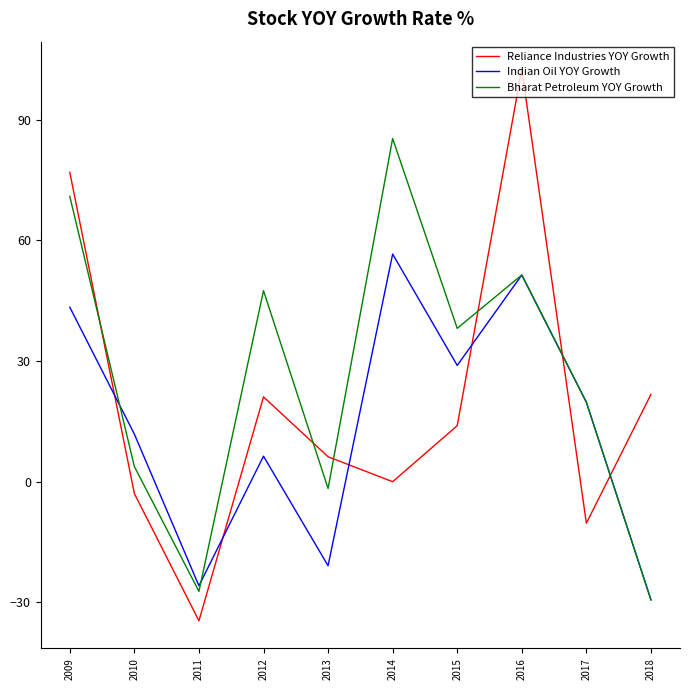

How many distinct data groups are displayed?

3